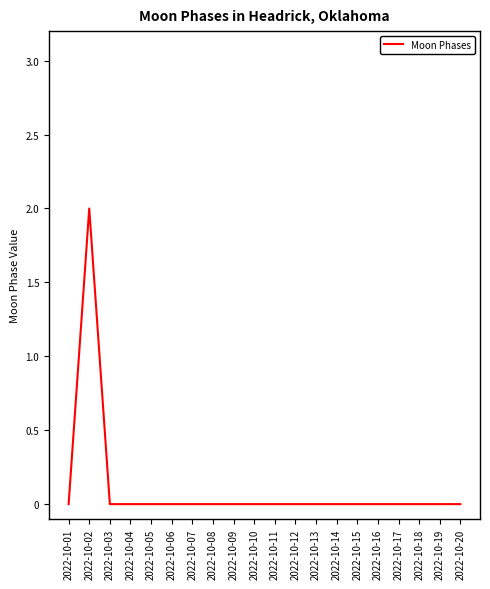

The chart shows a value of 1 at 2022-10-04. True or false?

False